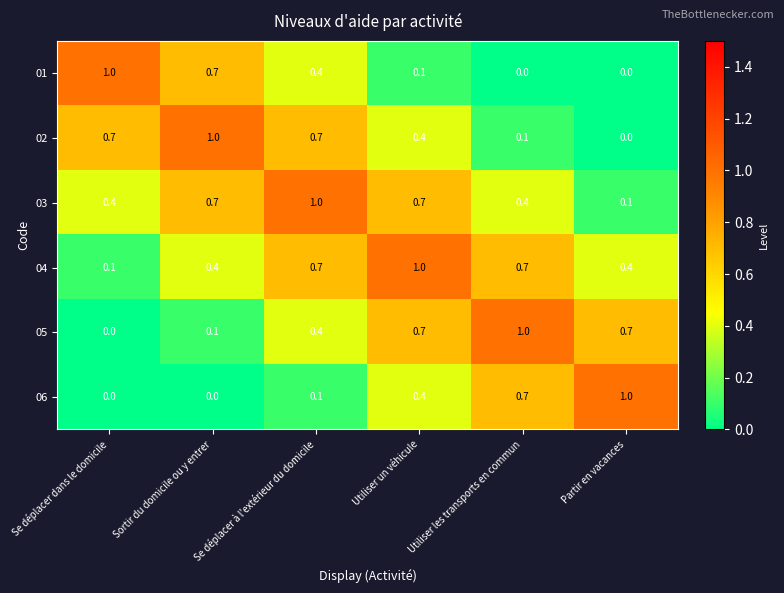

What is the sum of all 06 values?

2.2